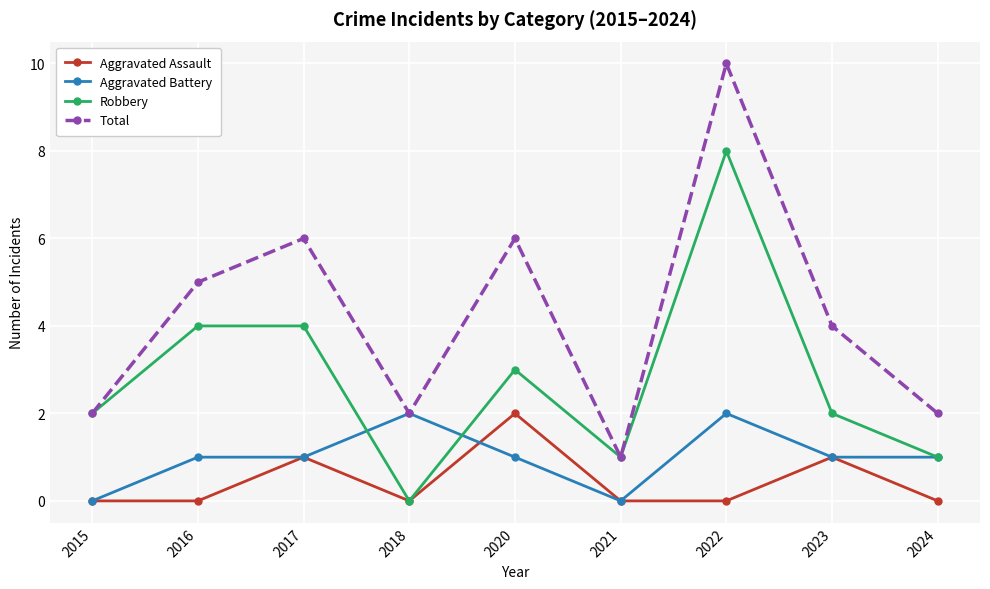

What is the difference between the maximum and second lowest values in the Aggravated Assault series?

2